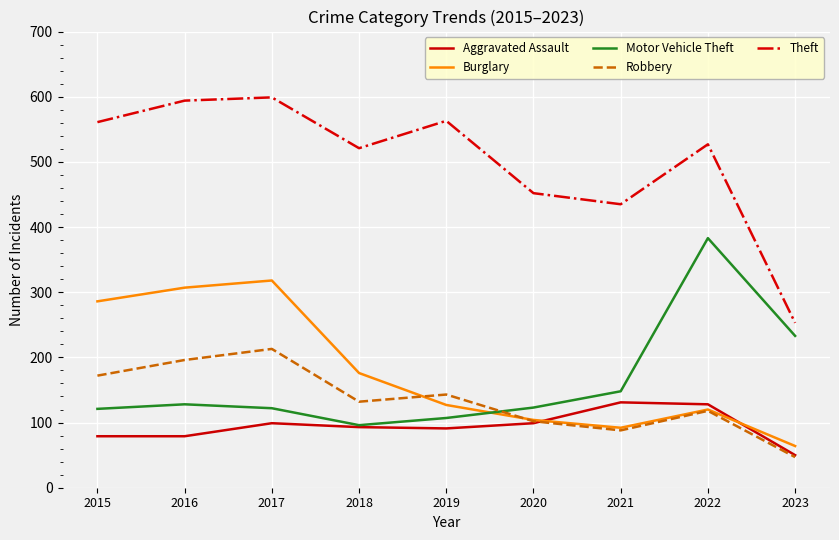

Where is the first local maximum for Robbery?

2017